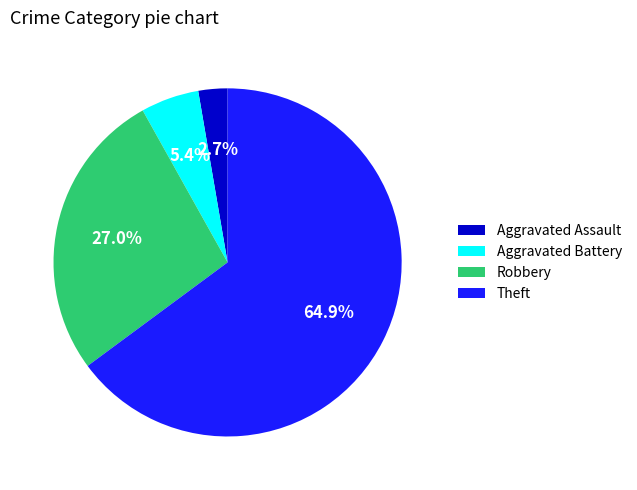

To the nearest percent, what is the average slice percentage?

25%